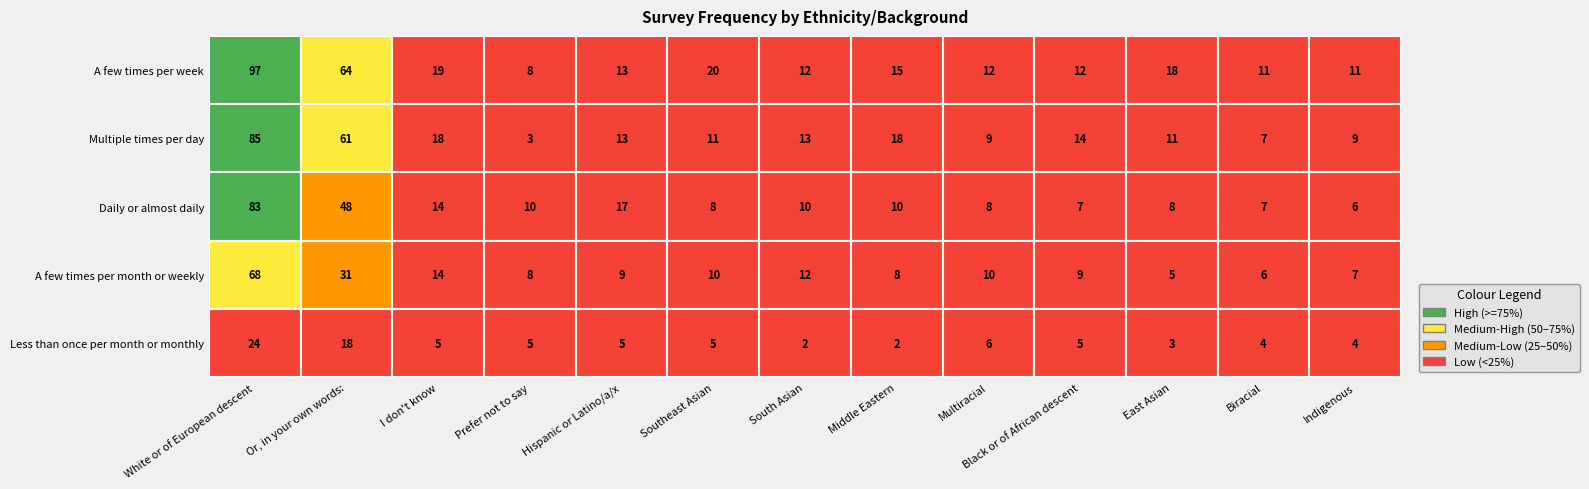

List the series in order of their overall mean, lowest first.

Less than once per month or monthly, A few times per month or weekly, Daily or almost daily, Multiple times per day, A few times per week